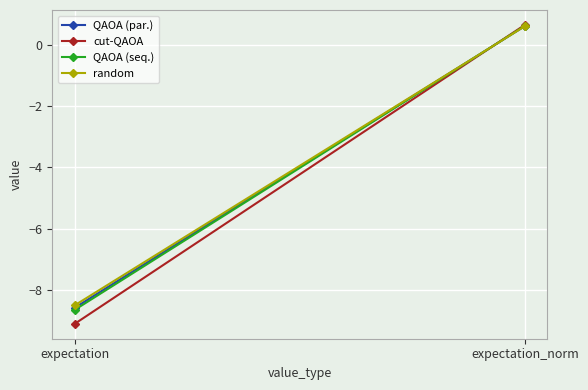

How many lines are shown in the chart?

4